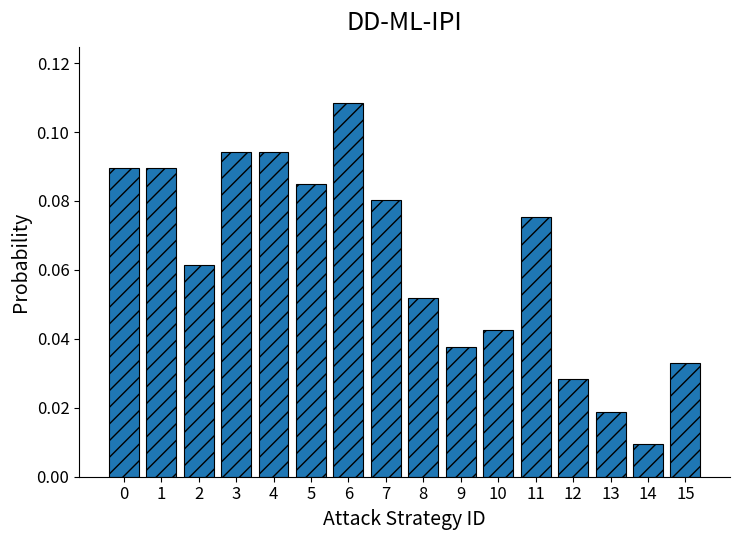

The value at 4 is 0.2. True or false?

False